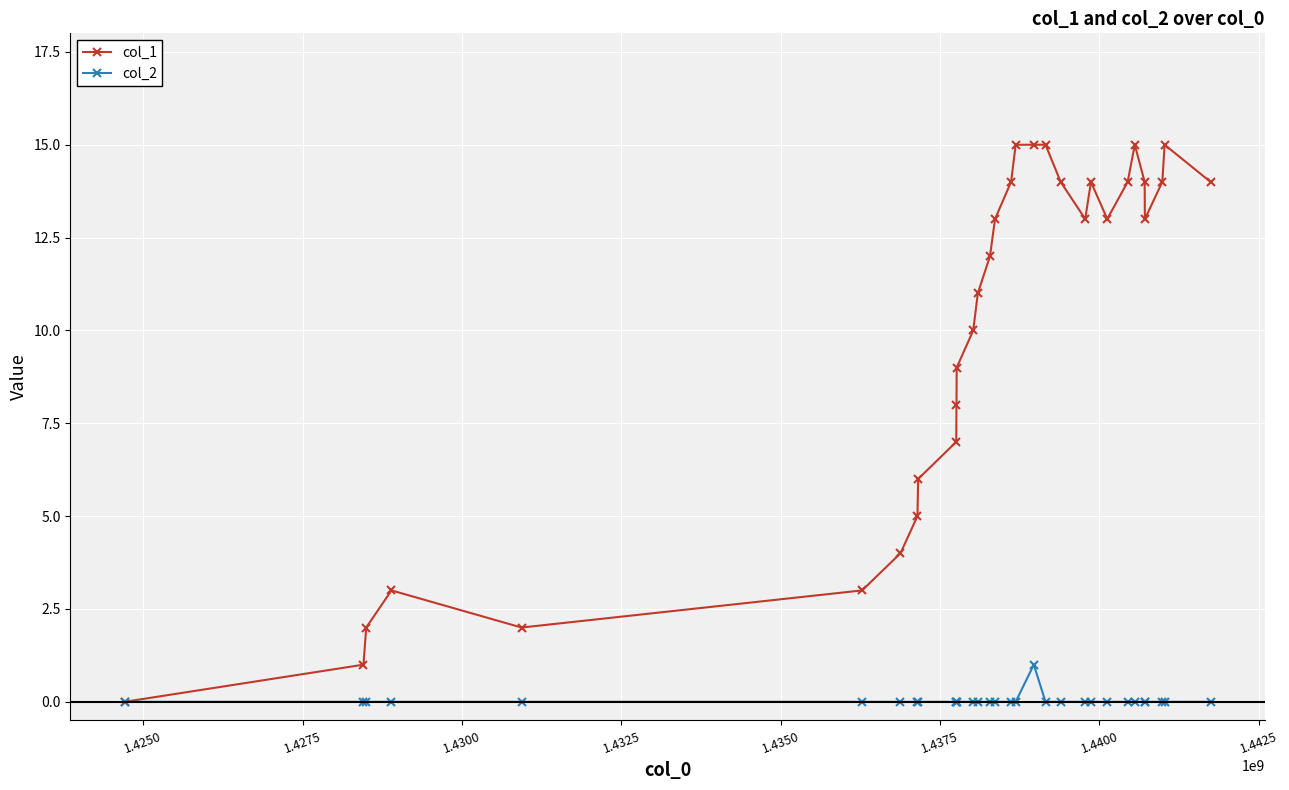

Which series has the widest spread of values?

col_1